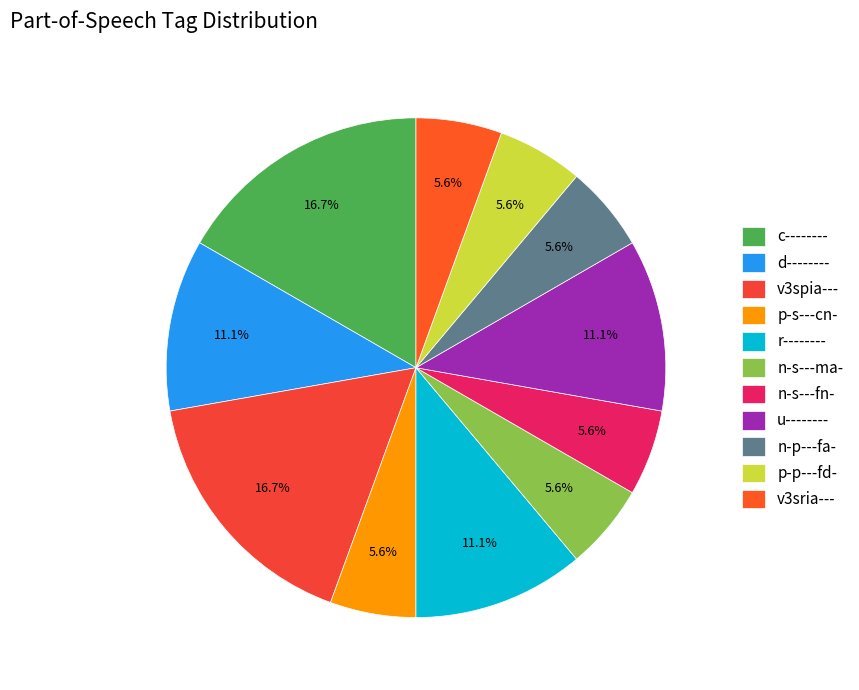

To the nearest percent, what portion does v3sria--- represent?

6%